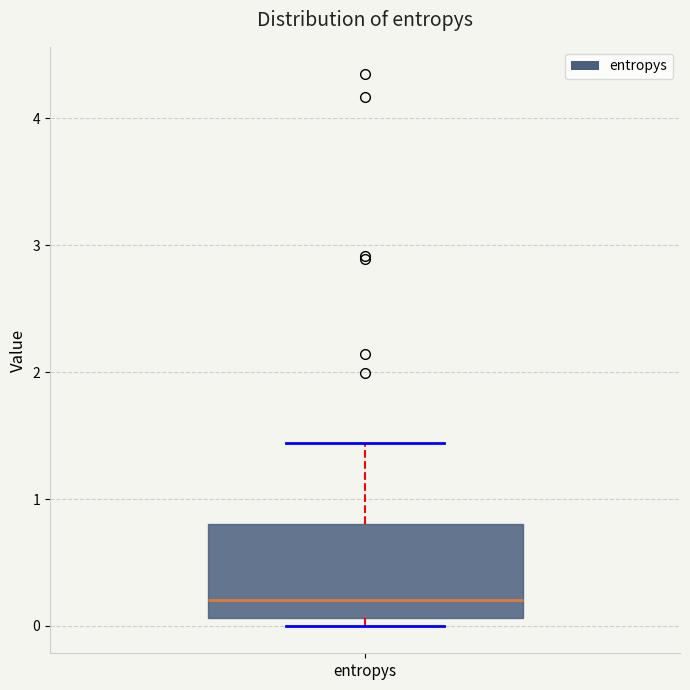

Read this box plot against the y-axis: the position of the median line, the range covered by the box, and the ends of both whiskers. The values are not printed on the chart, so give them approximately, as read against the axis.

median 0.2, box 0.1 to 0.8, whiskers 0.0 to 1.4